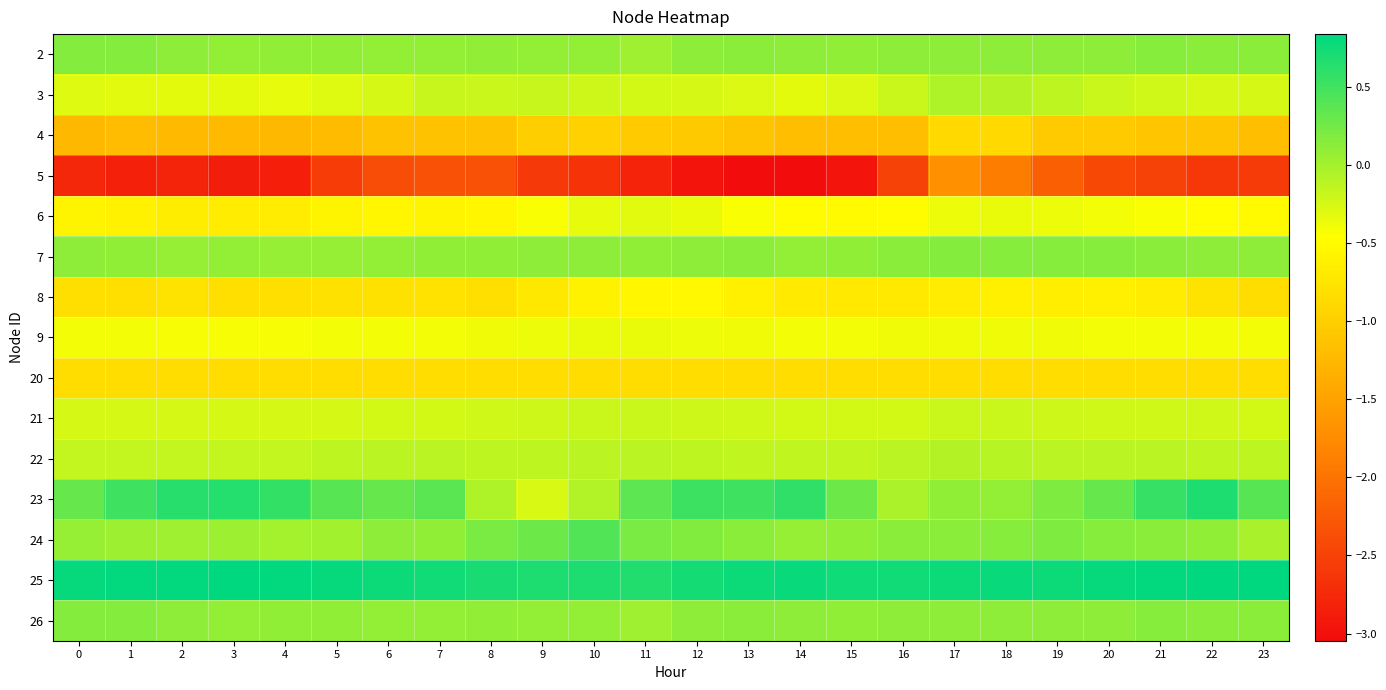

Between 13 and 12, which is larger?

13